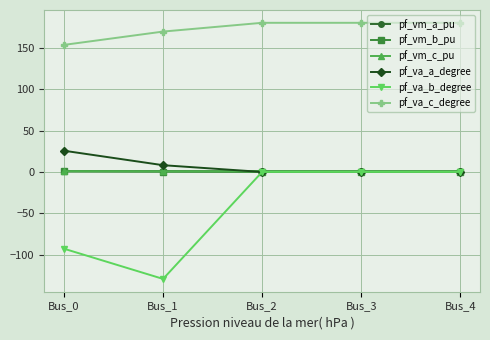

The pf_va_a_degree series shows 0.0 at Bus_2. True or false?

True